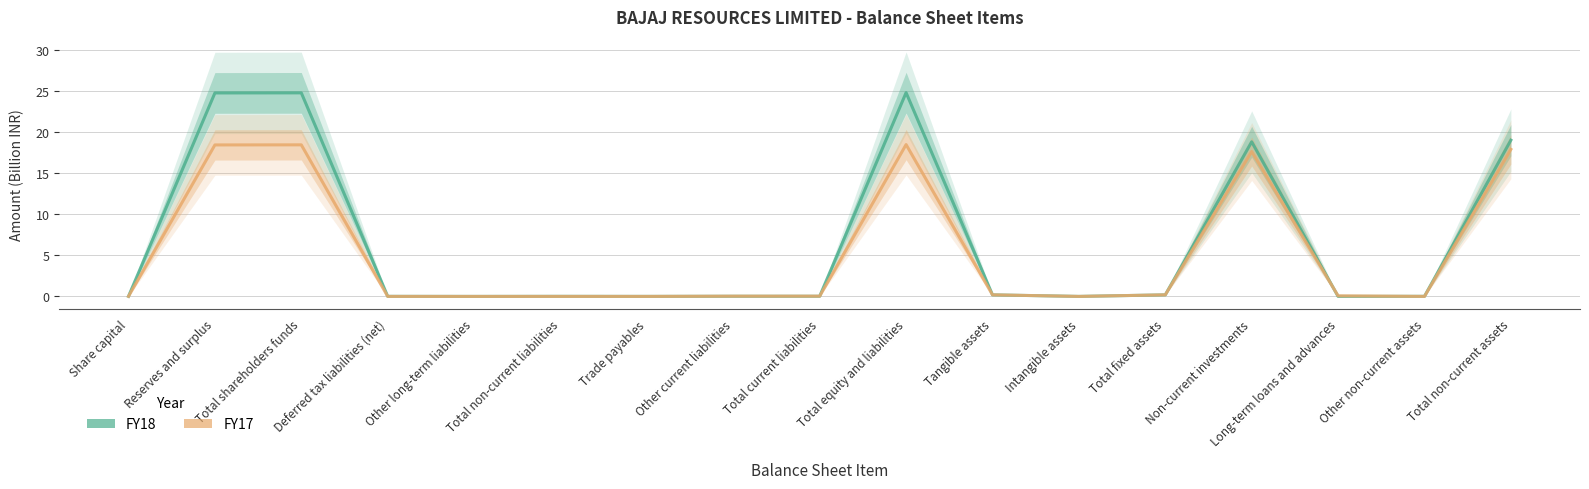

Is this an area chart (filled region under the line)?

No